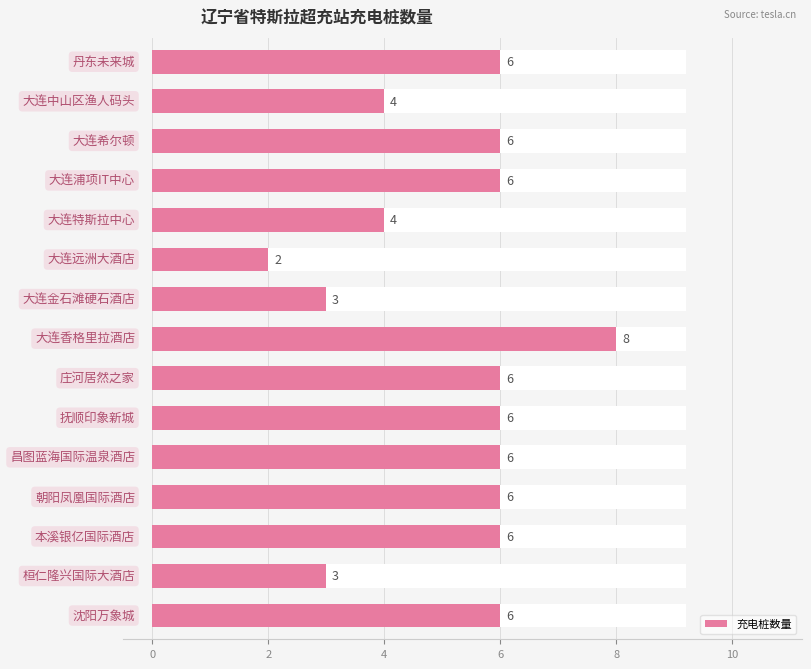

What is the value of the 10th bar from the left?

6